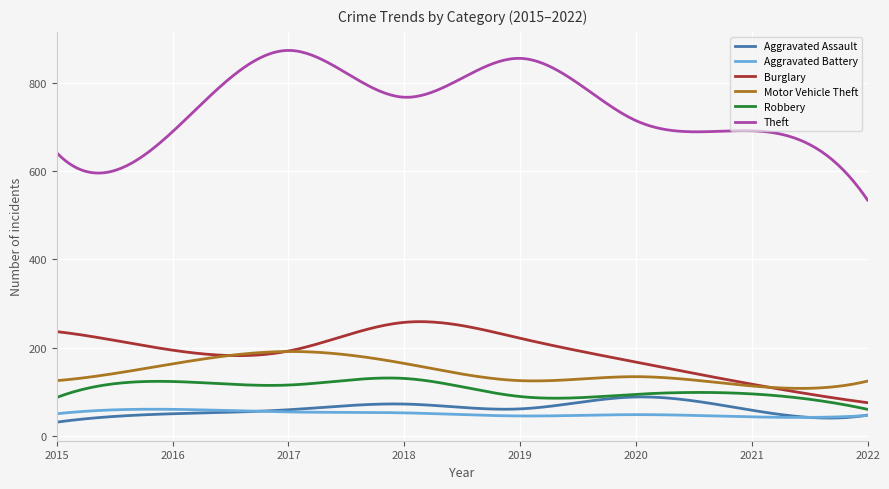

Which series has the largest range (max minus min)?

Theft